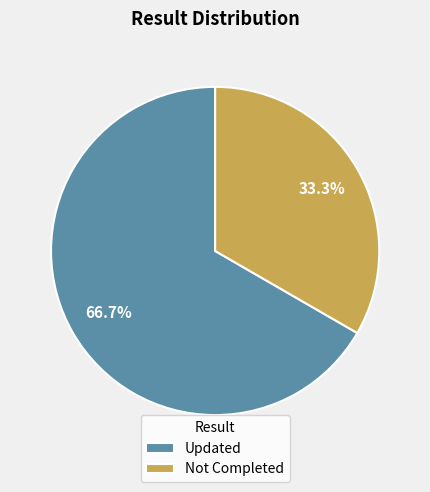

How many segments does this pie chart have?

2